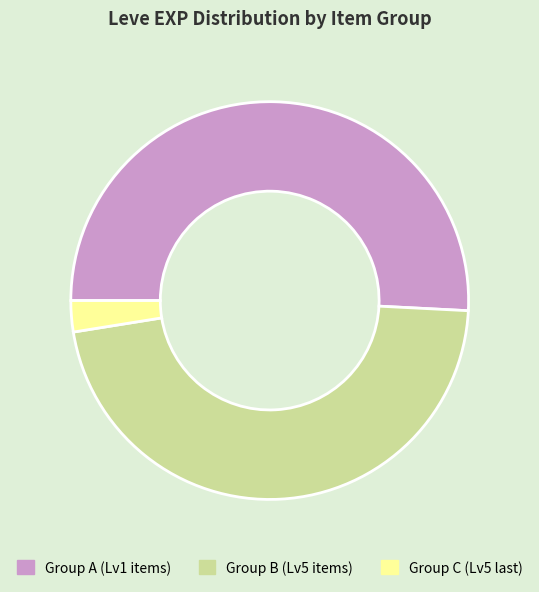

Is there a majority slice in this chart?

Yes